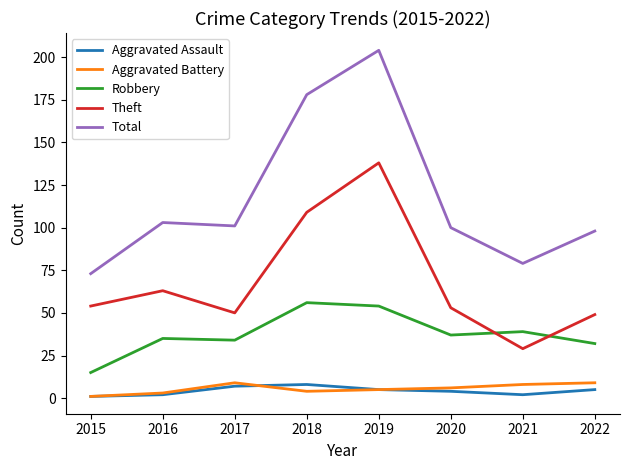

What is the greatest value displayed?

204